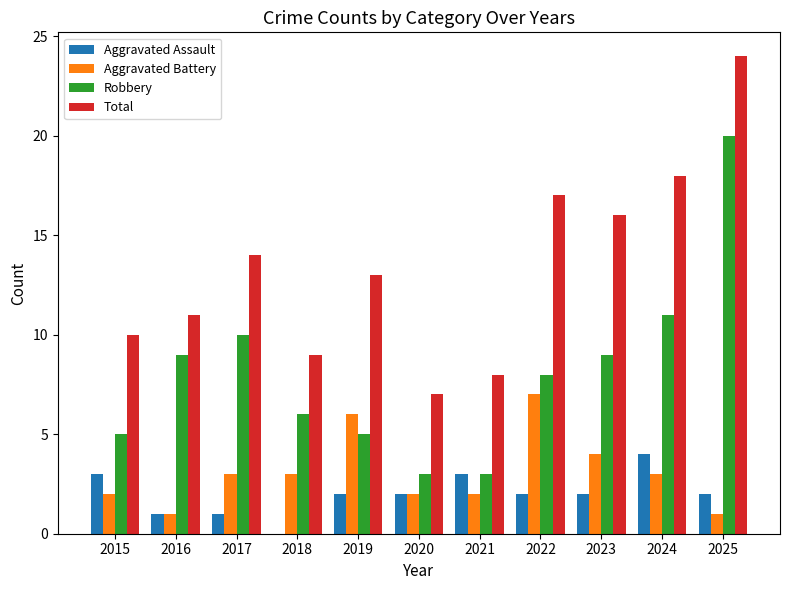

Reading right to left, extract all data points from this chart.

Aggravated Assault: 2	4	2	2	3	2	2	0	1	1	3
Aggravated Battery: 1	3	4	7	2	2	6	3	3	1	2
Robbery: 20	11	9	8	3	3	5	6	10	9	5
Total: 24	18	16	17	8	7	13	9	14	11	10